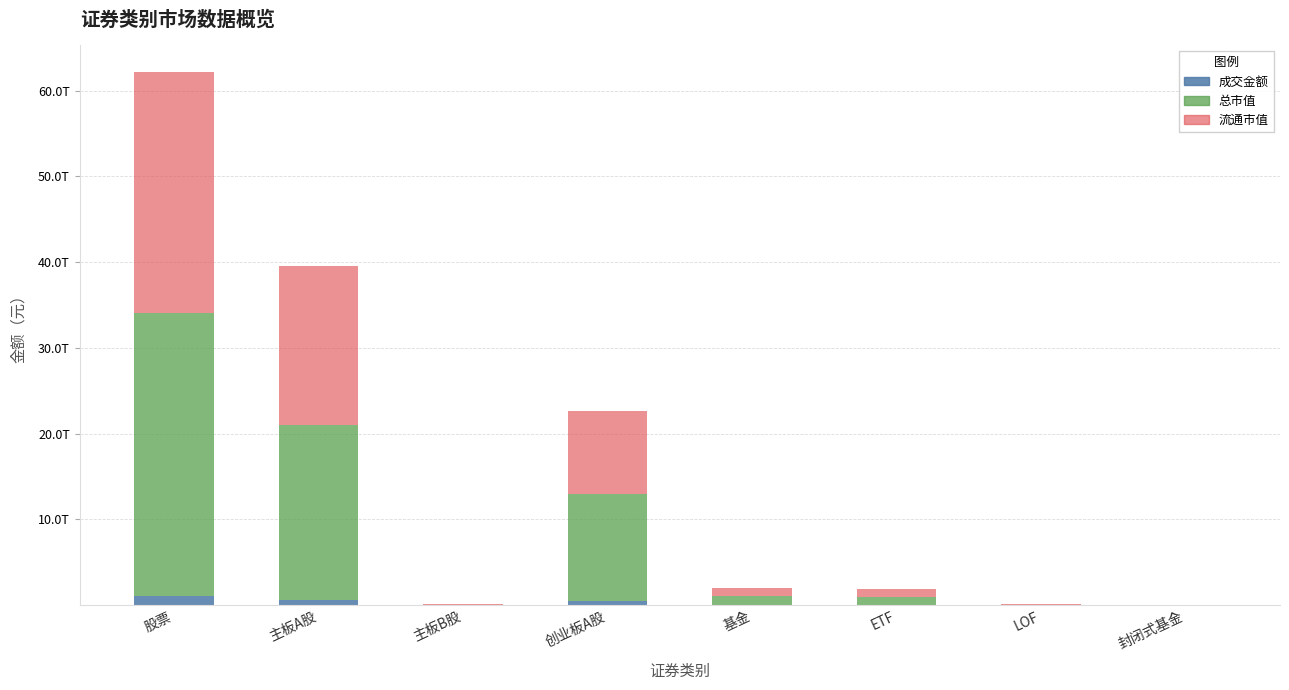

What is the total value across all series at 主板A股?

39525831466822.6